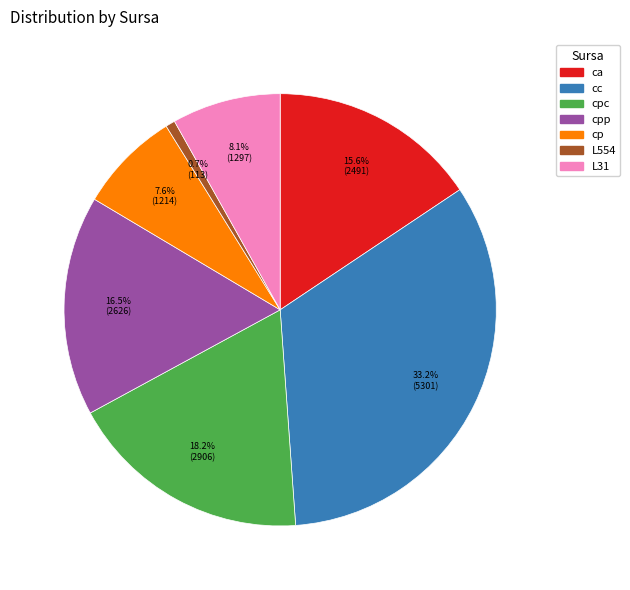

How many segments does this pie chart have?

7